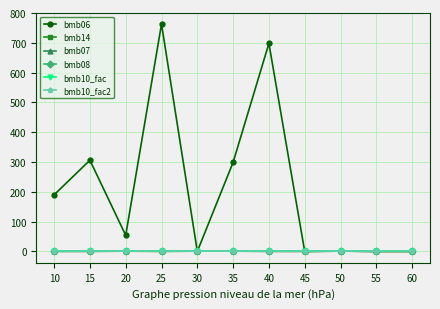

Is this an area chart (filled region under the line)?

No